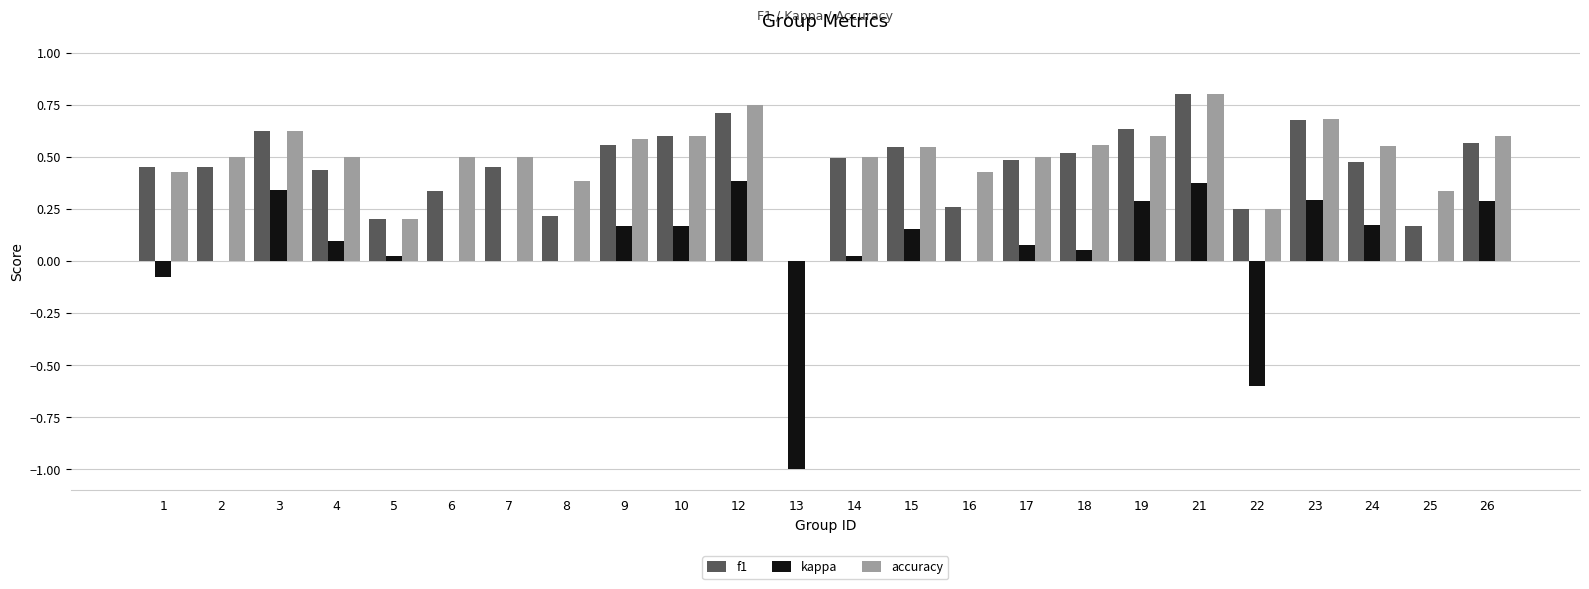

What is the sum of the kappa values at 23 and 13?

-0.7